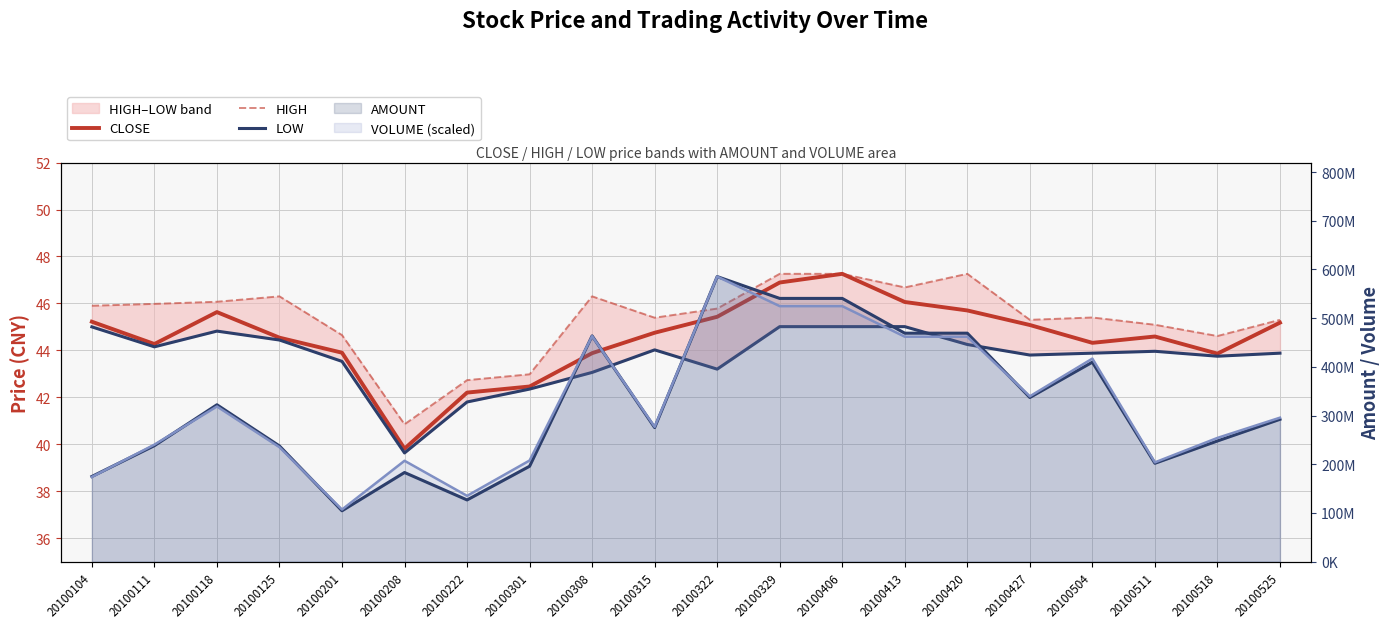

What is the difference between the AMOUNT values at 20100420 and 20100329?

71409800.0